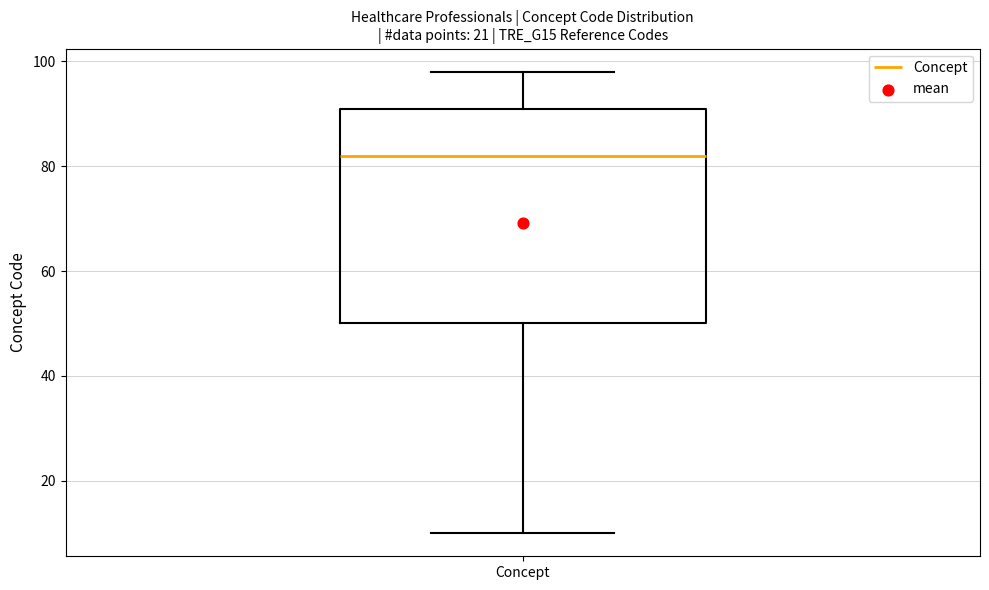

Where does the median line of the box for Concept sit on the y-axis? The values are not printed on the chart, so give them approximately, as read against the axis.

82